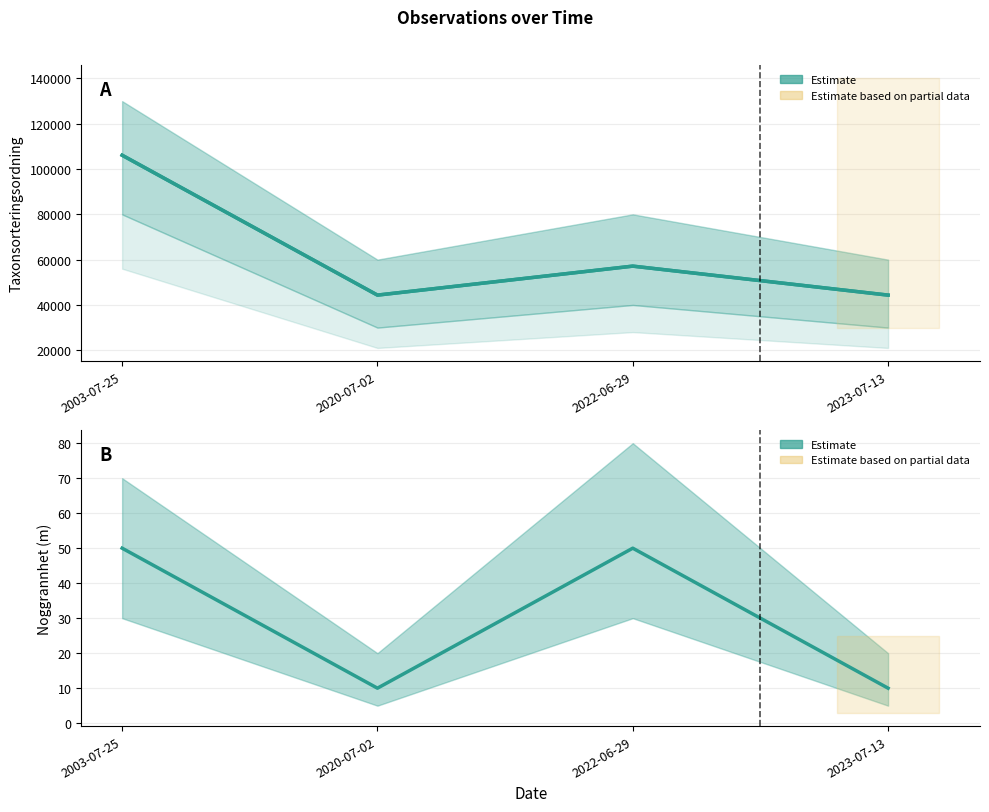

What is the label of the 1st point from the right?

2023-07-13